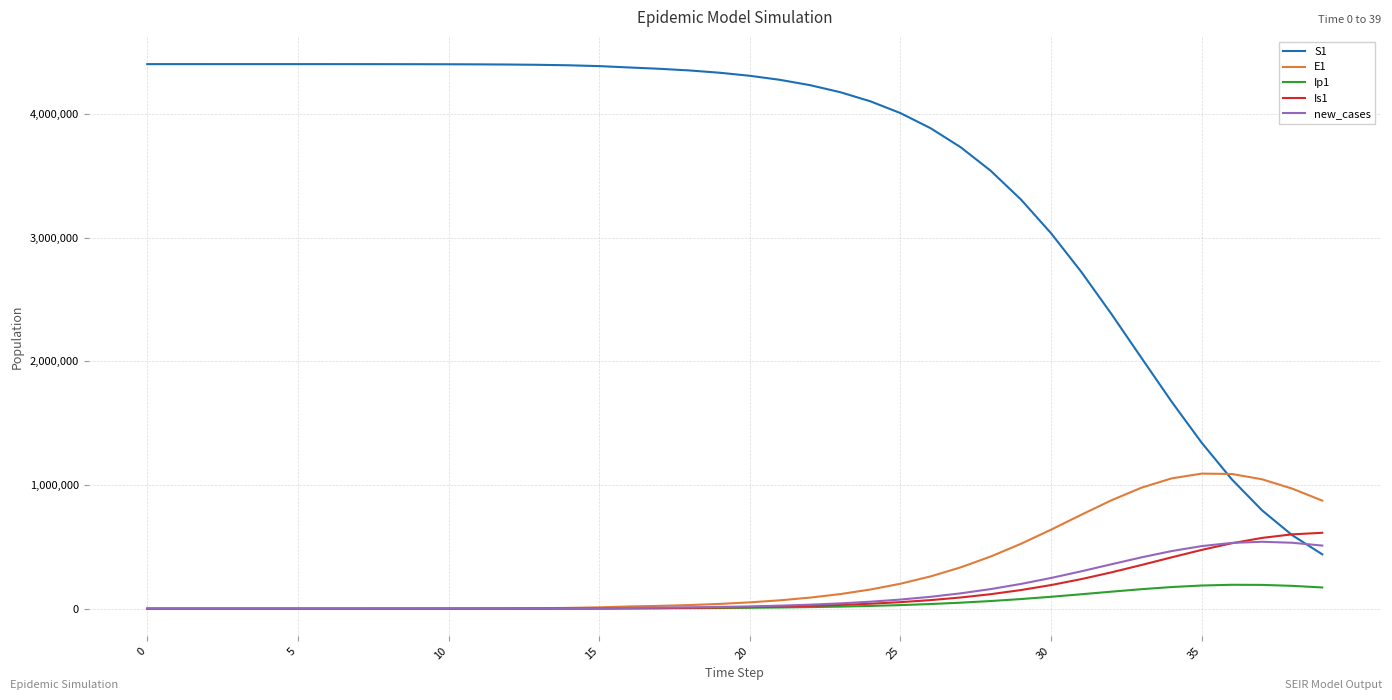

What is the highest value of the E1 series?

1092165.6